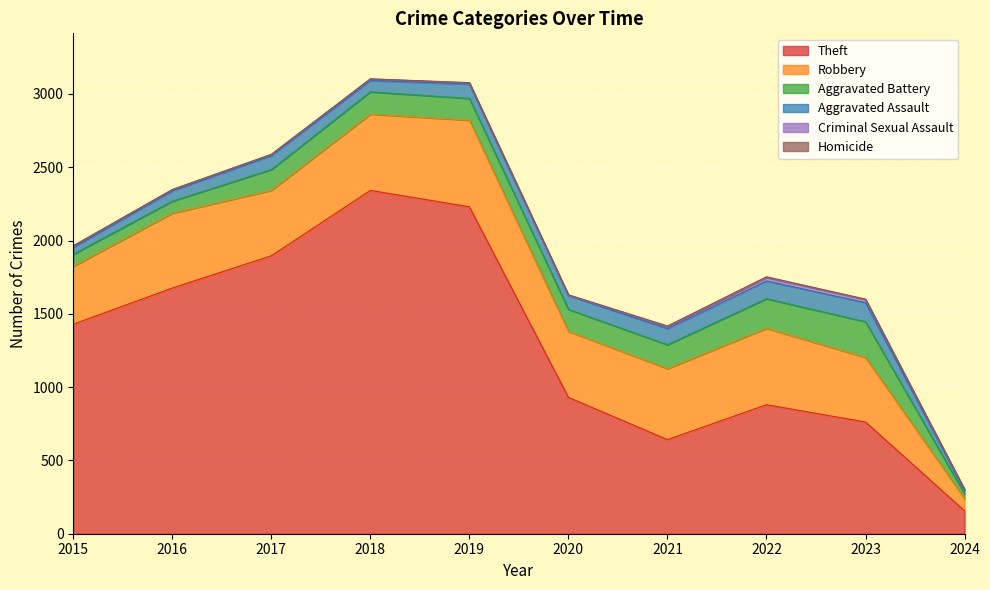

Rank the series by their maximum value, from highest to lowest.

Theft, Robbery, Aggravated Battery, Aggravated Assault, Criminal Sexual Assault, Homicide